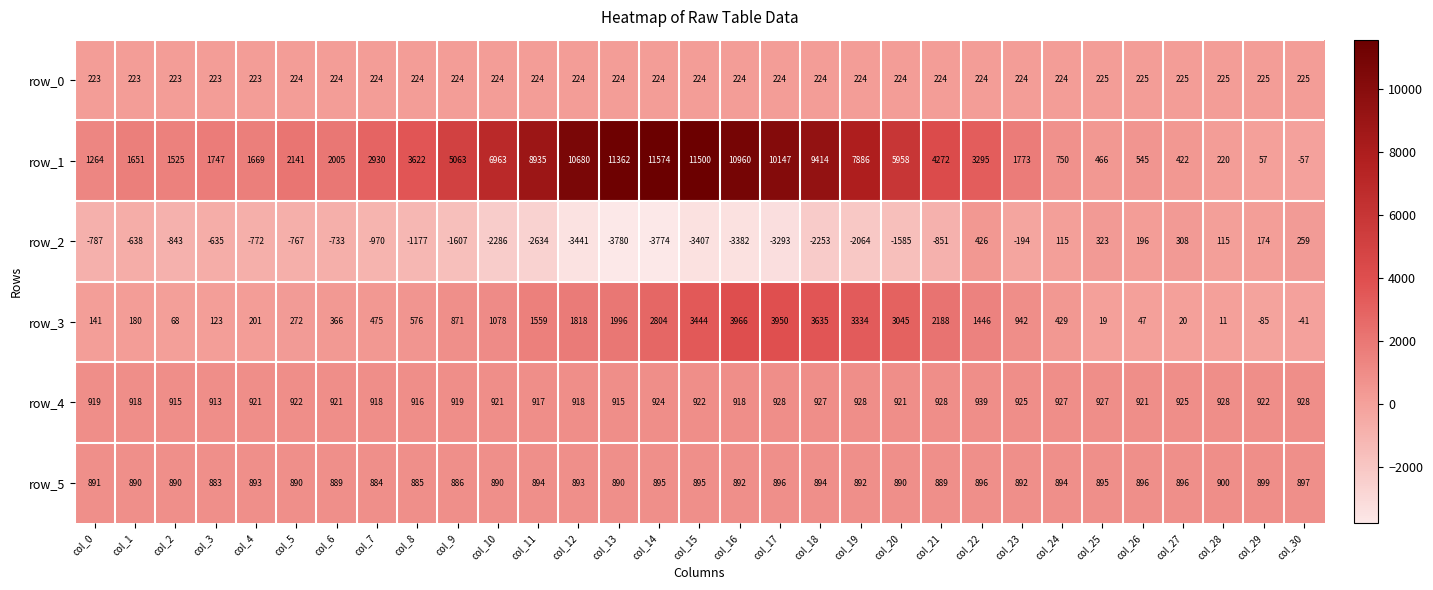

What is the sum of all row_0 values?

6945